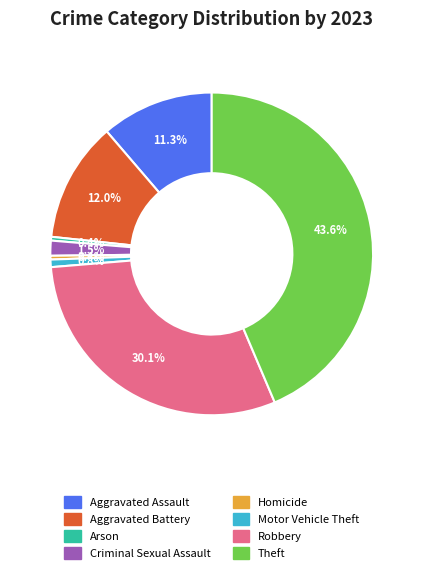

What percentage is NOT represented by Theft?

56.4%